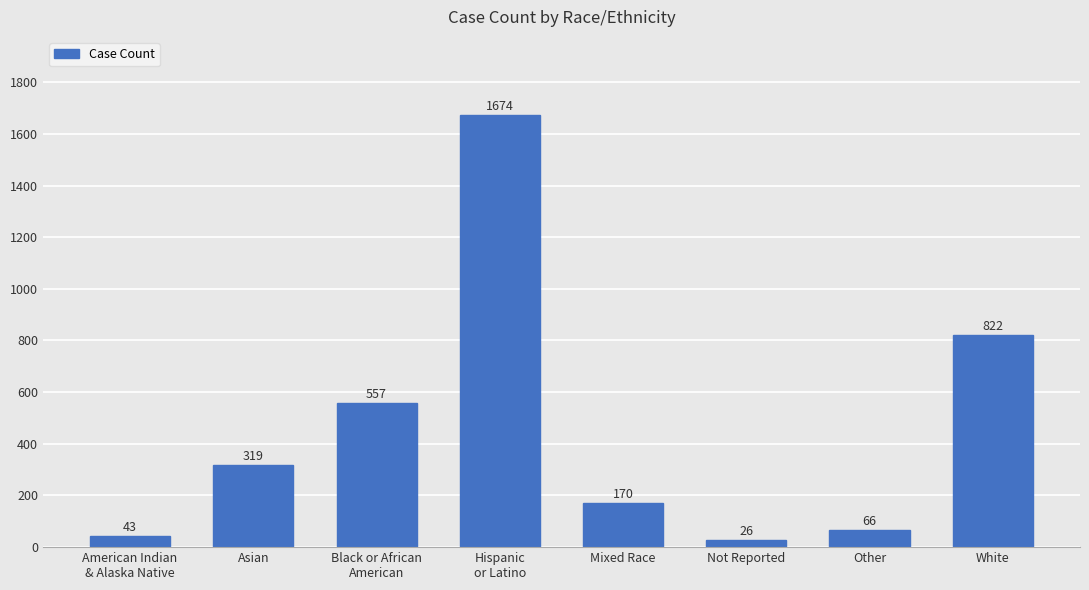

Where is the data nearest to the value 850?

White